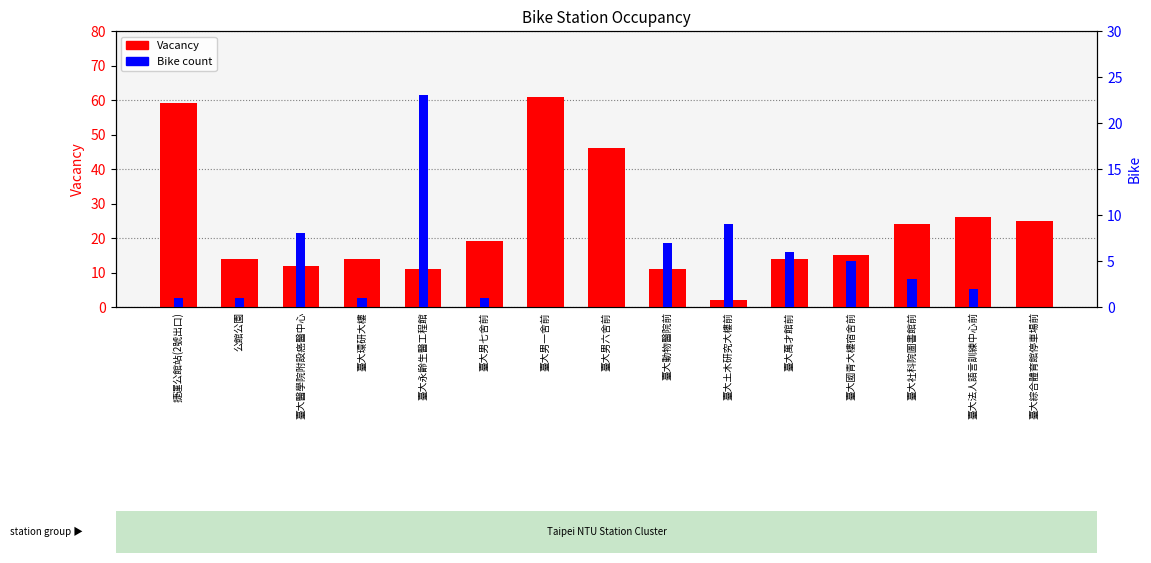

How many data points does each series have?

15